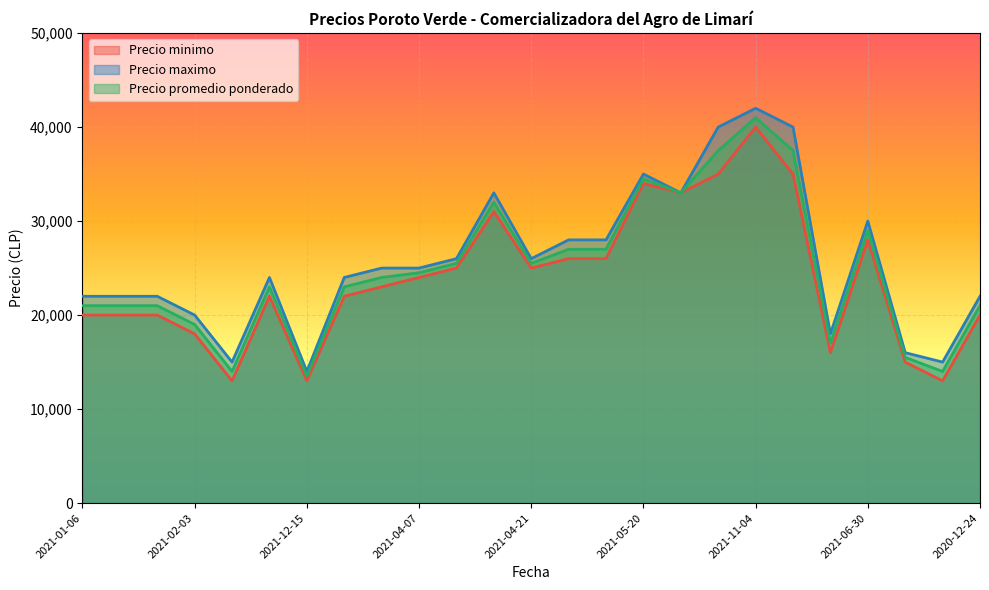

At which label does Precio minimo reach its peak?

2021-11-04